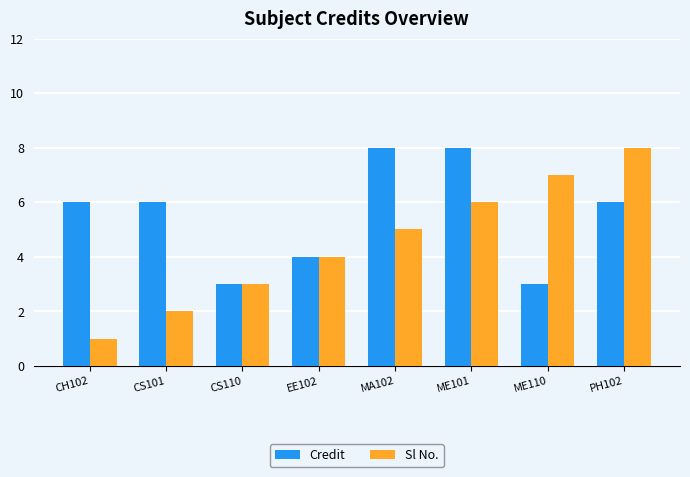

The value of Credit at ME101 is 8. True or false?

True